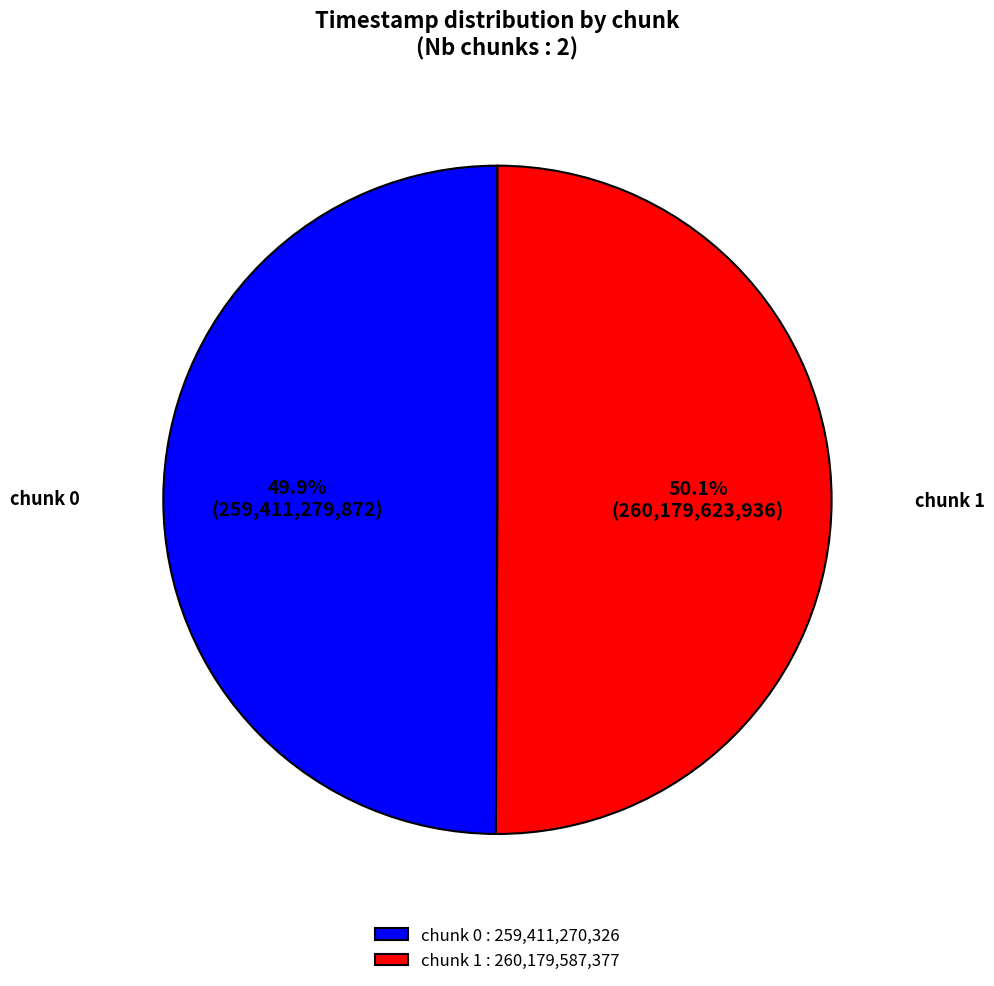

What is the total percentage of chunk 1 : 260,179,587,377 and chunk 0 : 259,411,270,326?

100.0%